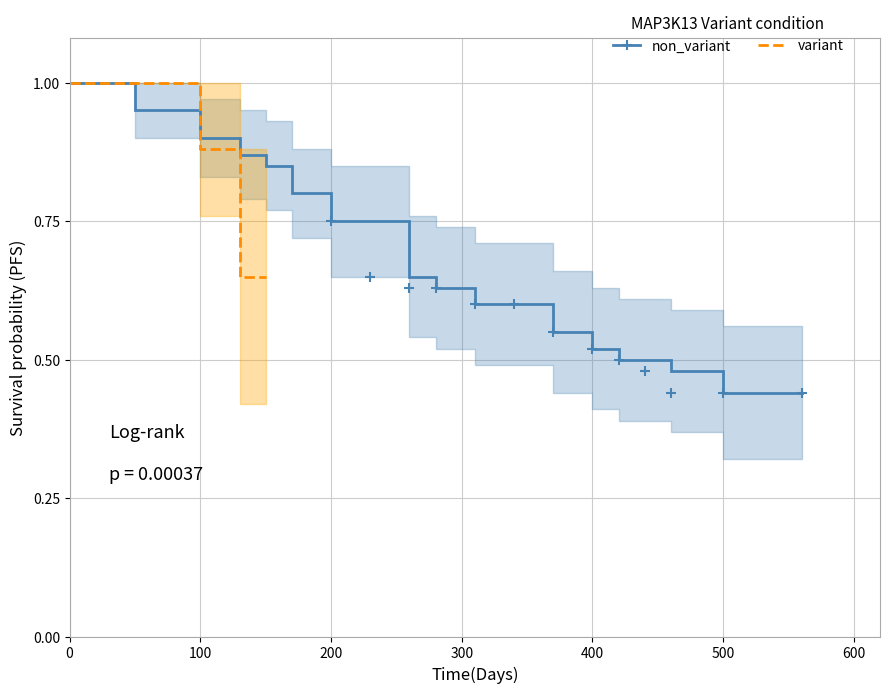

Reading left to right, list all the values displayed in this chart.

non_variant: 1.0	0.9	0.9	0.9	0.9	0.8	0.8	0.8	0.8	0.7	0.6	0.6	0.6	0.6	0.5	0.5	0.5	0.5	0.5	0.4	0.4
non_variant_upper: 1.0	1.0	1.0	1.0	0.9	0.9	0.9	0.8	0.8	0.8	0.7	0.7	0.7	0.7	0.6	0.6	0.6	0.6	0.6	0.6	0.6
non_variant_lower: 1.0	0.9	0.9	0.8	0.8	0.8	0.7	0.7	0.7	0.5	0.5	0.5	0.5	0.4	0.4	0.4	0.4	0.4	0.4	0.3	0.3
variant: 1.0	1.0	1.0	0.9	0.7	0.7	0.0	0.0	0.0	0.0	0.0	0.0	0.0	0.0	0.0	0.0	0.0	0.0	0.0	0.0	0.0
variant_upper: 1.0	1.0	1.0	1.0	0.9	0.9	0.0	0.0	0.0	0.0	0.0	0.0	0.0	0.0	0.0	0.0	0.0	0.0	0.0	0.0	0.0
variant_lower: 1.0	1.0	1.0	0.8	0.4	0.4	0.0	0.0	0.0	0.0	0.0	0.0	0.0	0.0	0.0	0.0	0.0	0.0	0.0	0.0	0.0